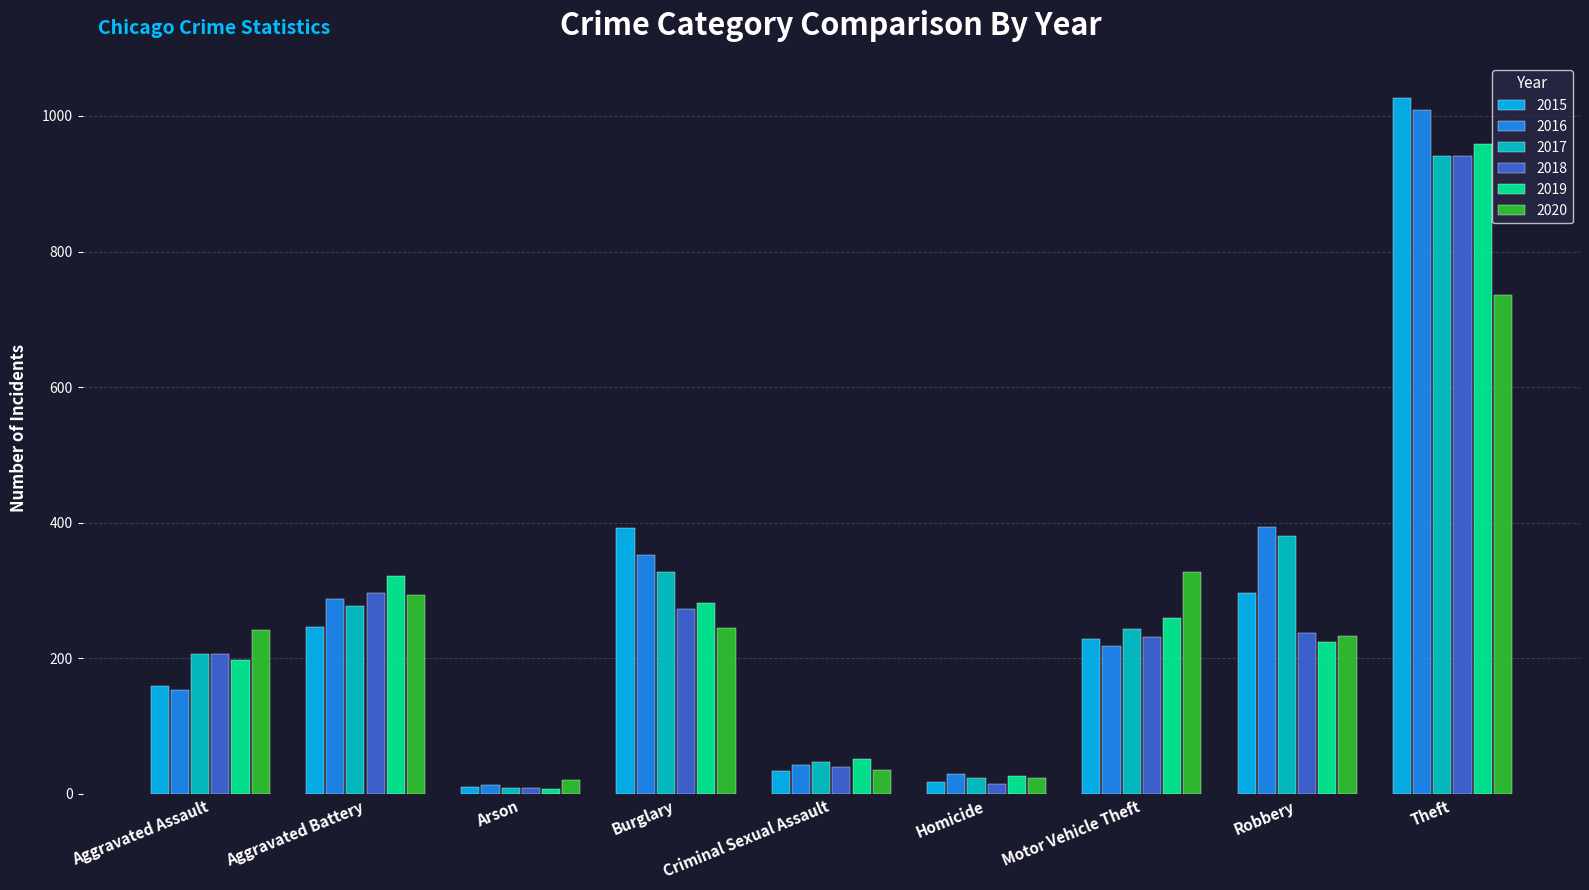

What is the maximum value shown in the chart?

1027